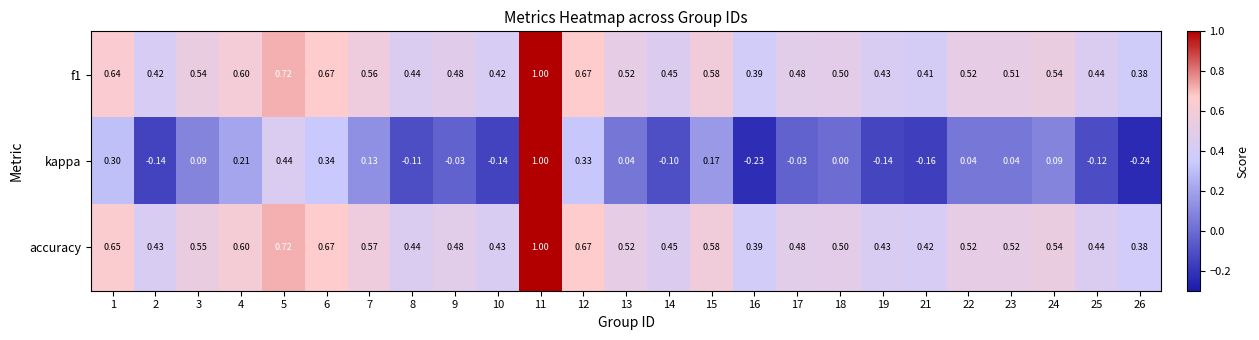

Is the value of f1 at 3 greater than the value of kappa at 26?

Yes